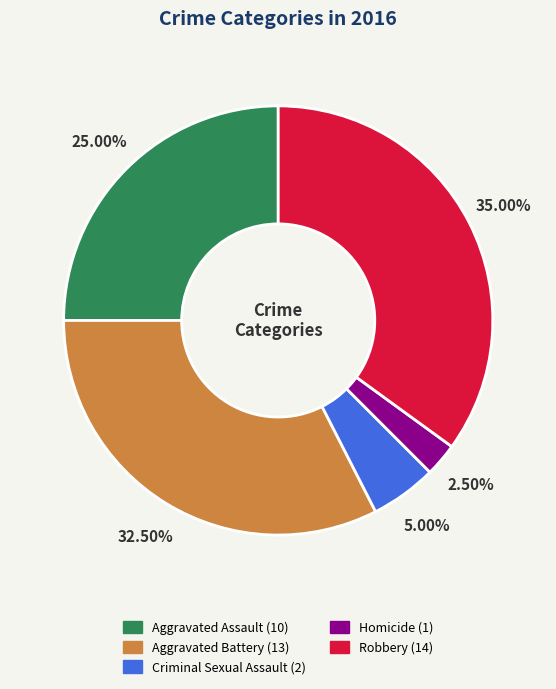

Is it true that Criminal Sexual Assault is 5% of the pie?

True